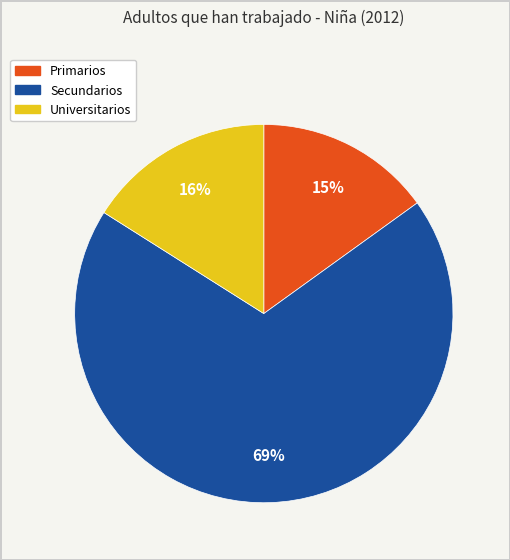

Is it true that Secundarios is 69% of the pie?

True